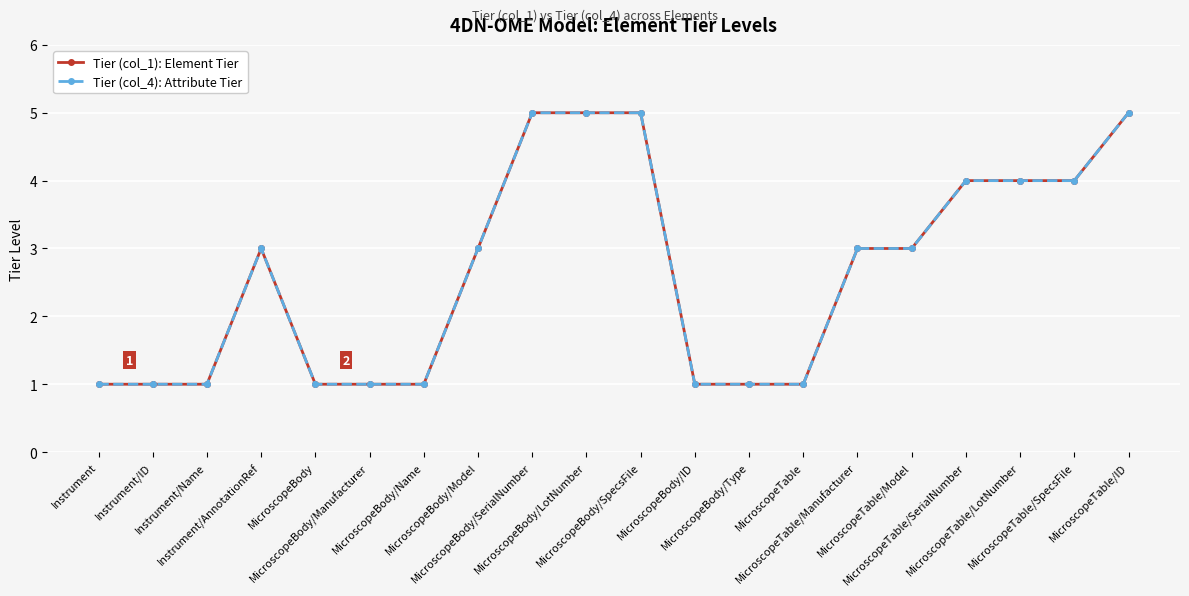

Reading left to right, extract all data points from this chart.

Tier (col_1): Element Tier: 1	1	1	3	1	1	1	3	5	5	5	1	1	1	3	3	4	4	4	5
Tier (col_4): Attribute Tier: 1	1	1	3	1	1	1	3	5	5	5	1	1	1	3	3	4	4	4	5